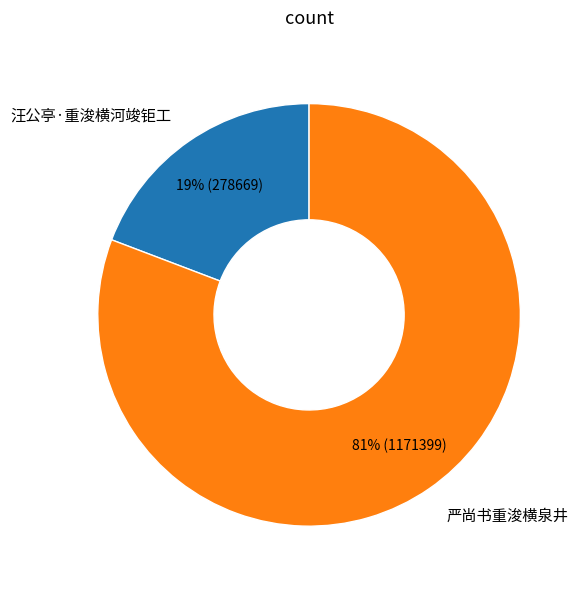

Does any single category account for the majority?

Yes